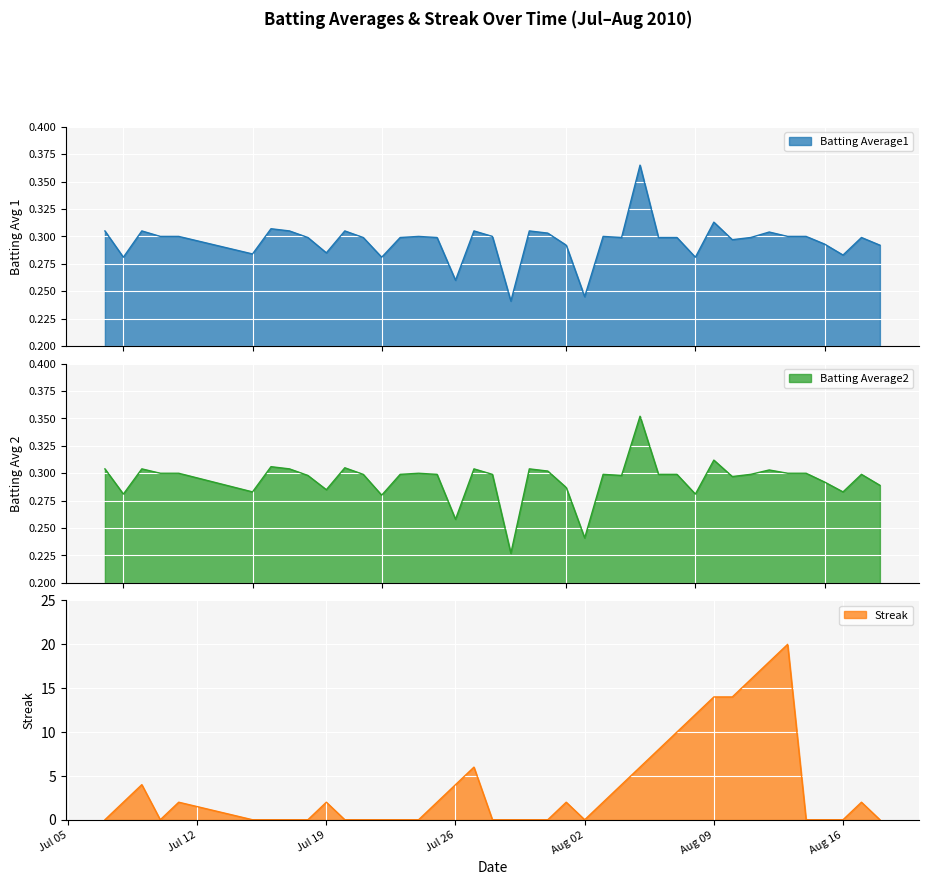

What is the difference between the maximum and second lowest values in the Batting Average2 series?

0.1